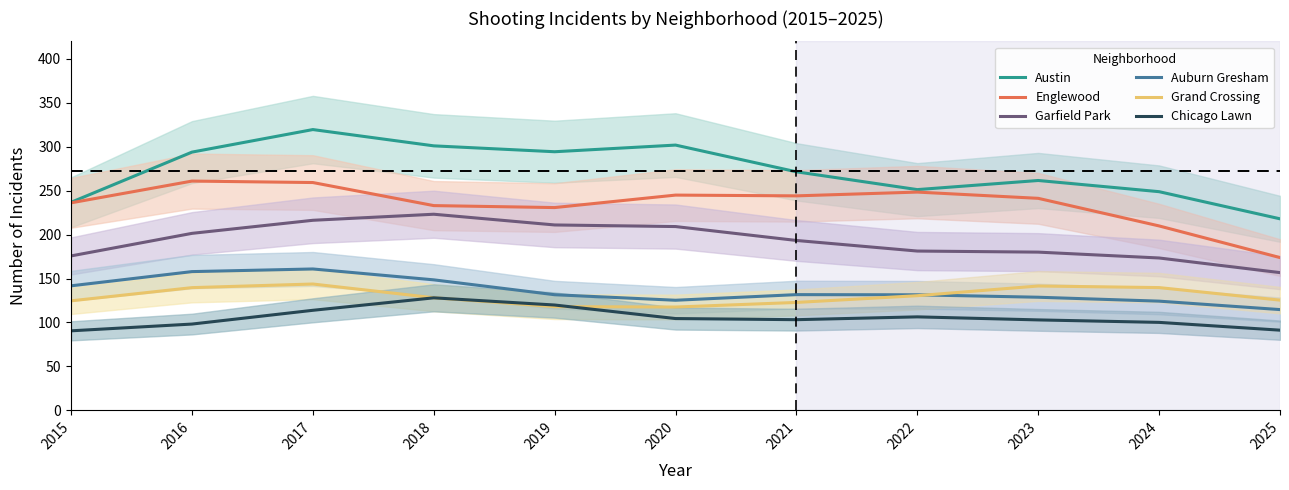

How many values in the Chicago Lawn series are below 103?

5